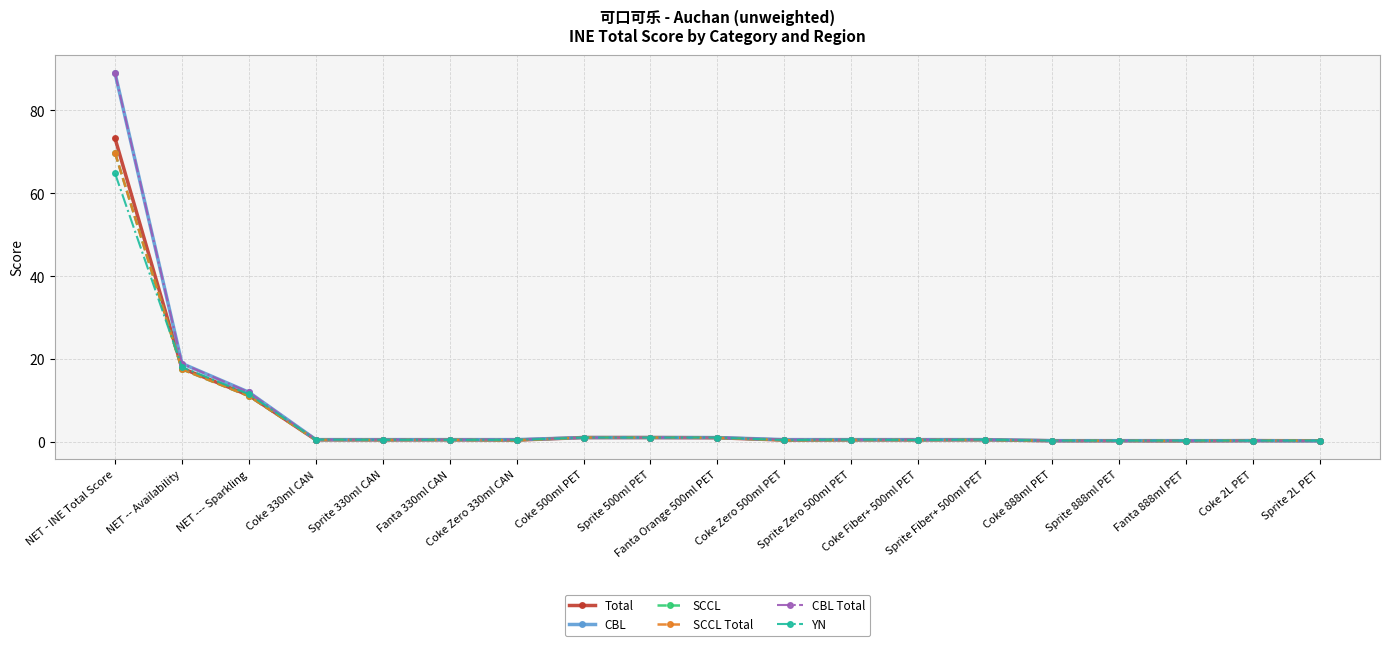

Is it true that CBL equals 0.2 at Sprite 2L PET?

True